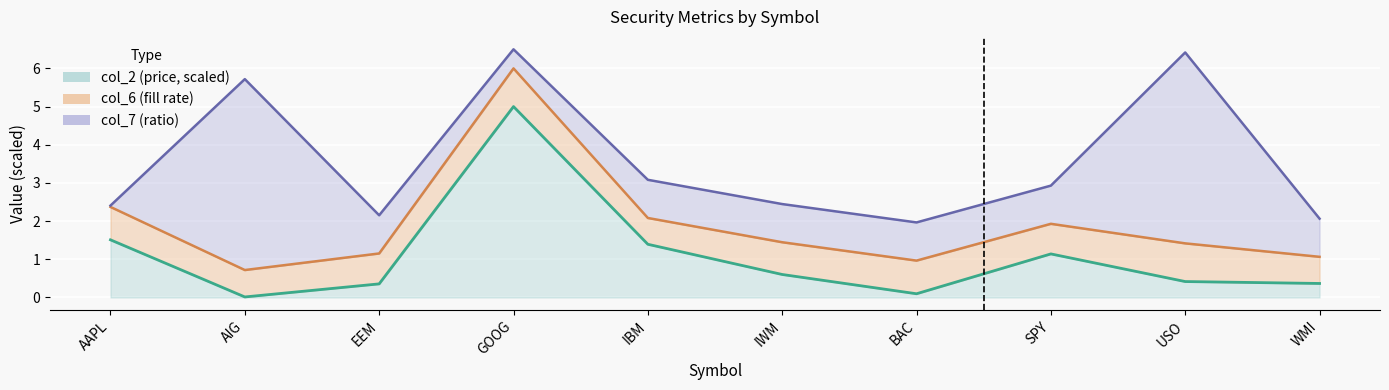

Between GOOG and AIG, which is larger?

GOOG